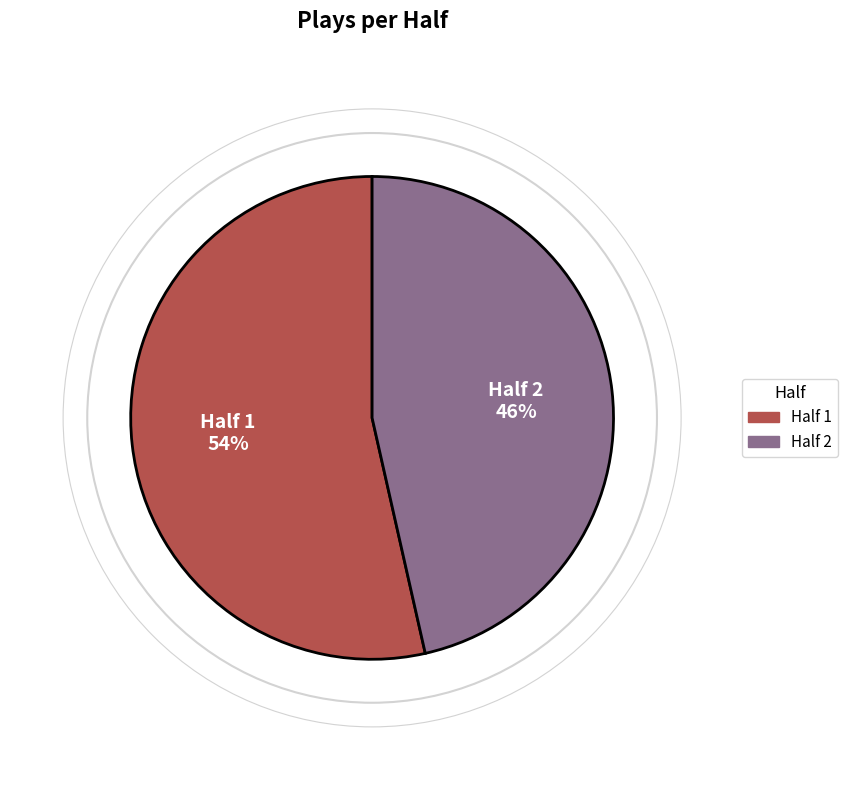

Between Half 2 and Half 1, which is larger?

Half 1